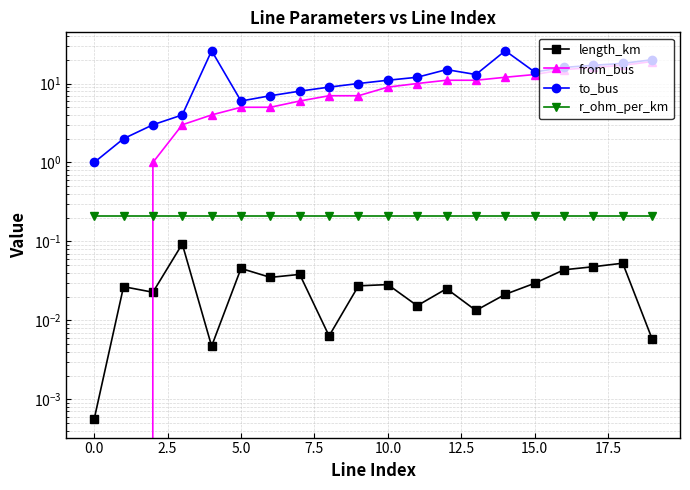

What is the lowest value of the r_ohm_per_km series?

0.2